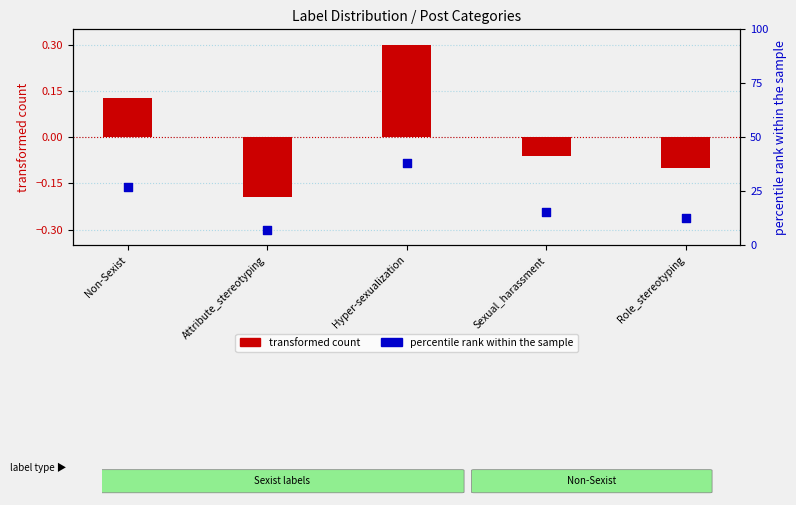

At which category is the sum across all series the highest?

Hyper-sexualization